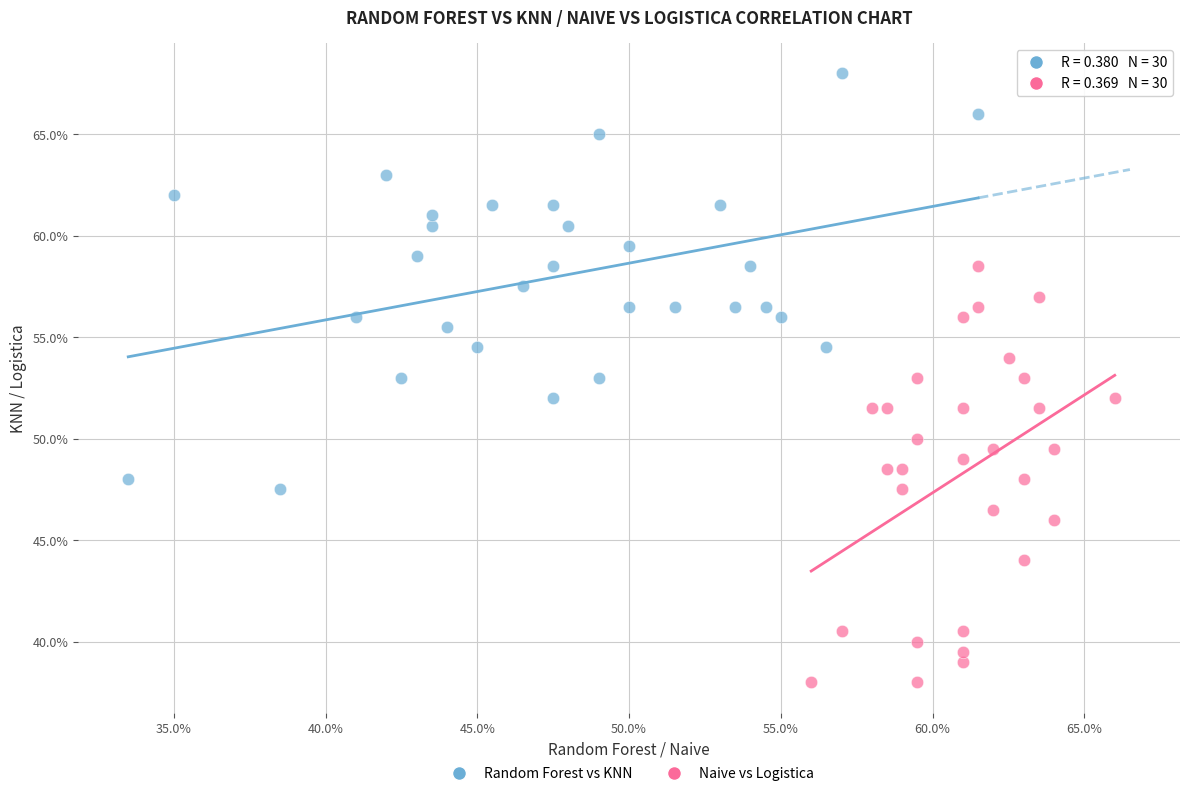

What are all the series names shown in the legend?

Random Forest vs KNN, Naive vs Logistica